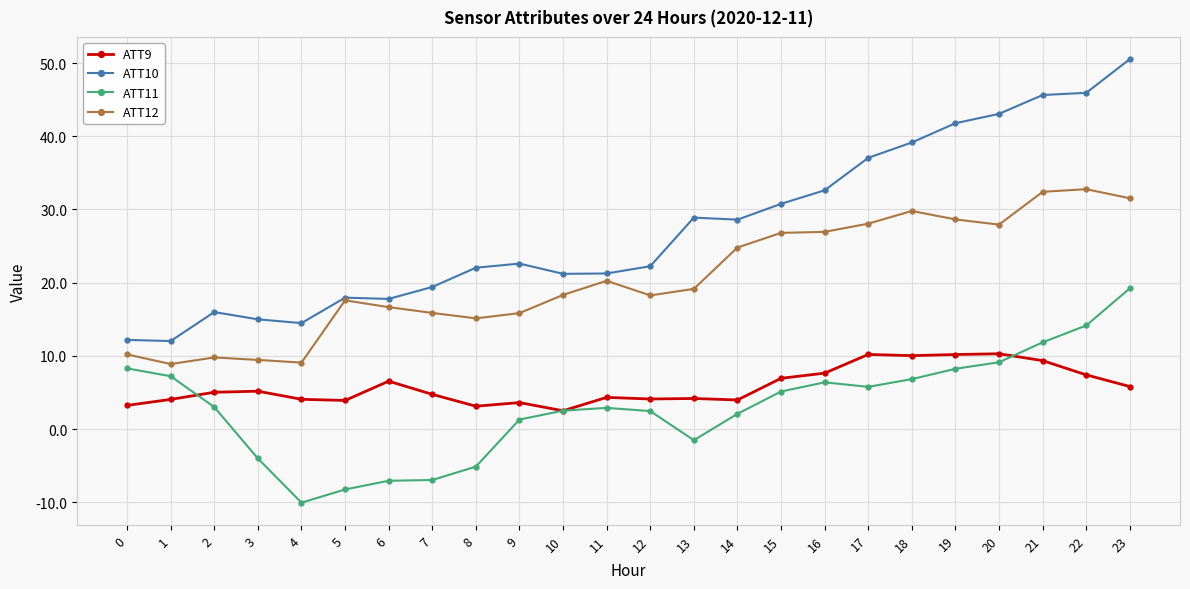

True or false: ATT10 and ATT9 cross at least once.

False